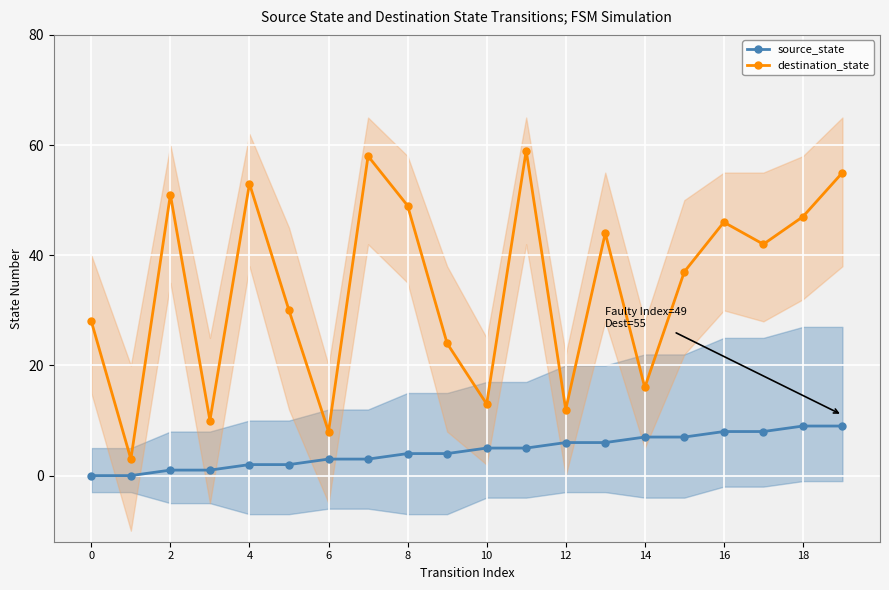

How many interior local valleys does the destination_state series have?

7